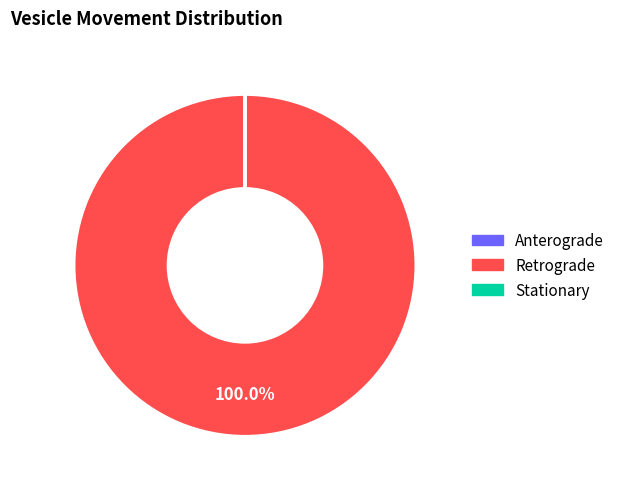

Which category accounts for the majority?

Retrograde